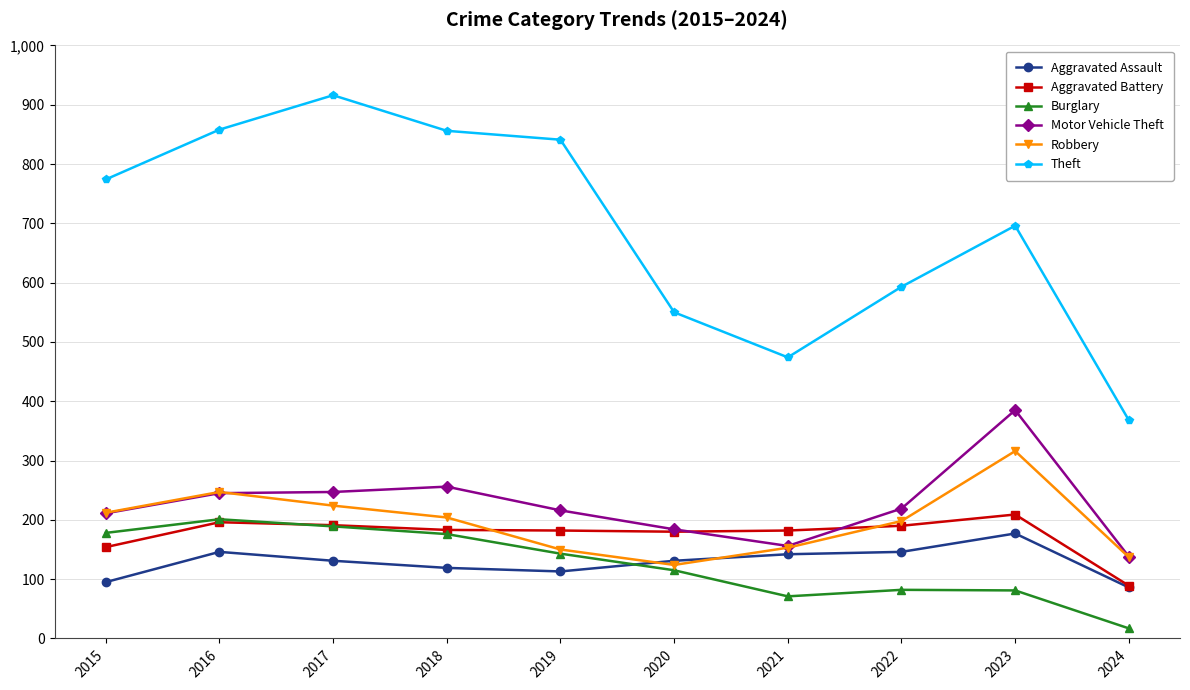

Which series has the largest range (max minus min)?

Theft